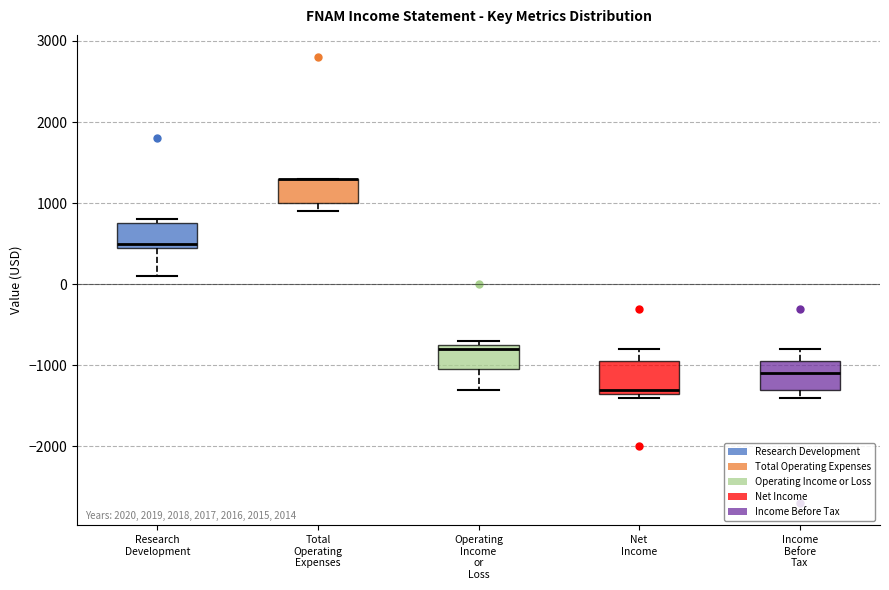

Reading left to right, read every box against the y-axis: the position of its median line, the range the box covers, and the ends of its whiskers. The values are not printed on the chart, so give them approximately, as read against the axis.

Research Development: median 500 (just above the box's lower edge), box 500 to 800, whiskers 100 to 800 (just above the box's upper edge)
Total Operating Expenses: median 1300 (drawn on the box's upper edge), box 1000 to 1300, whiskers 900 to 1300
Operating Income or Loss: median -800, box -1000 to -700, whiskers -1300 to -700 (just above the box's upper edge)
Net Income: median -1300 (just above the box's lower edge), box -1300 to -900, whiskers -1400 to -800
Income Before Tax: median -1100, box -1300 to -900, whiskers -1400 to -800